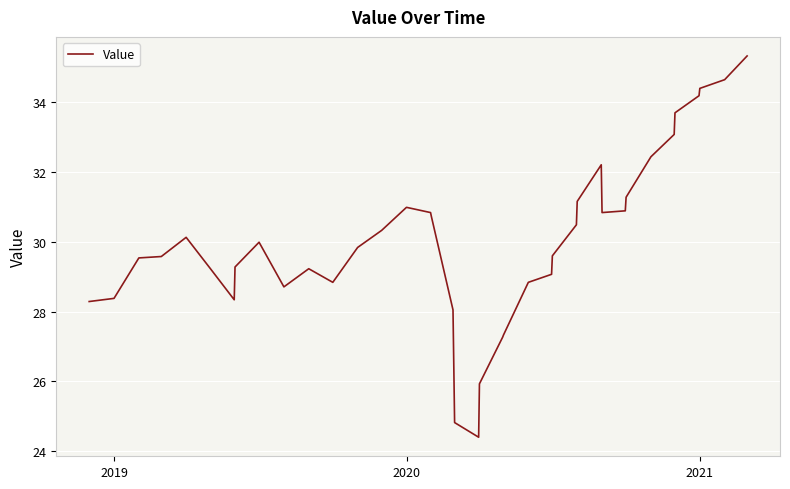

What is the maximum value shown in the chart?

35.3